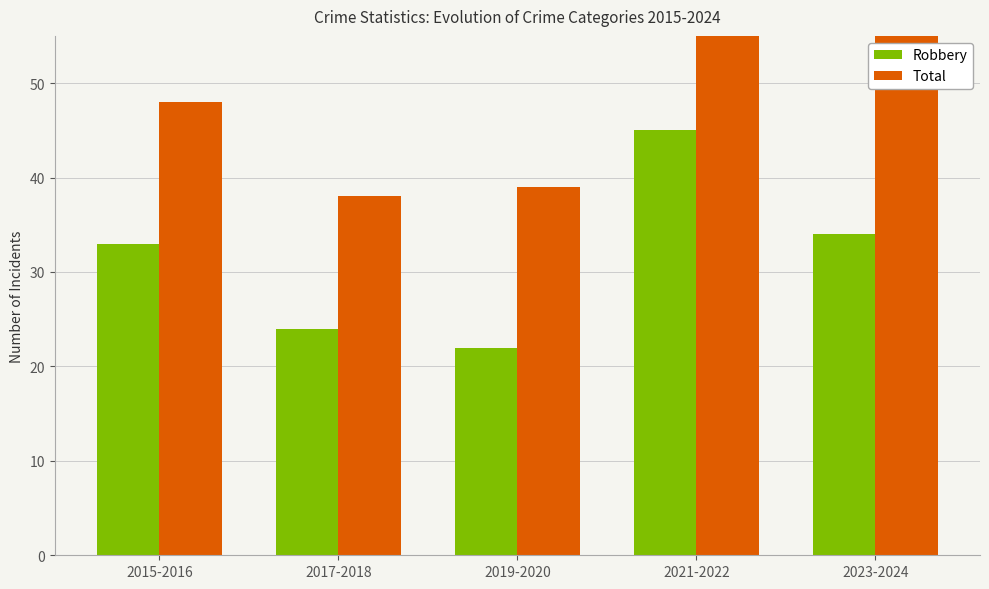

Reading right to left, transcribe all the data shown in this chart.

Robbery: 34	45	22	24	33
Total: 55	73	39	38	48